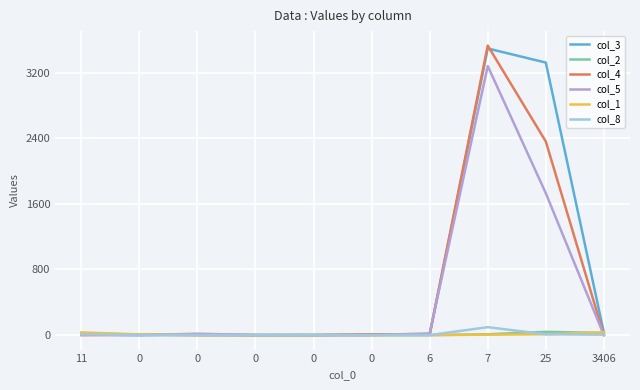

Does the chart have visible grid lines?

Yes